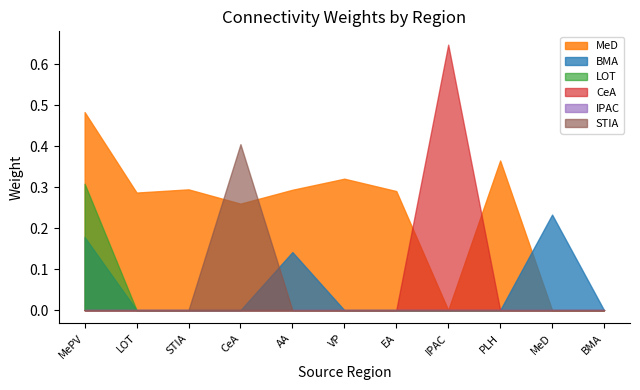

At which category is the sum across all series the highest?

MePV